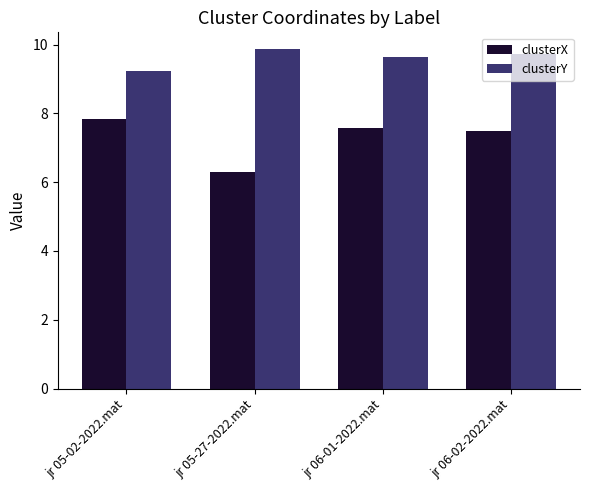

What is the difference between the highest and lowest values at jr 05-27-2022.mat?

3.6